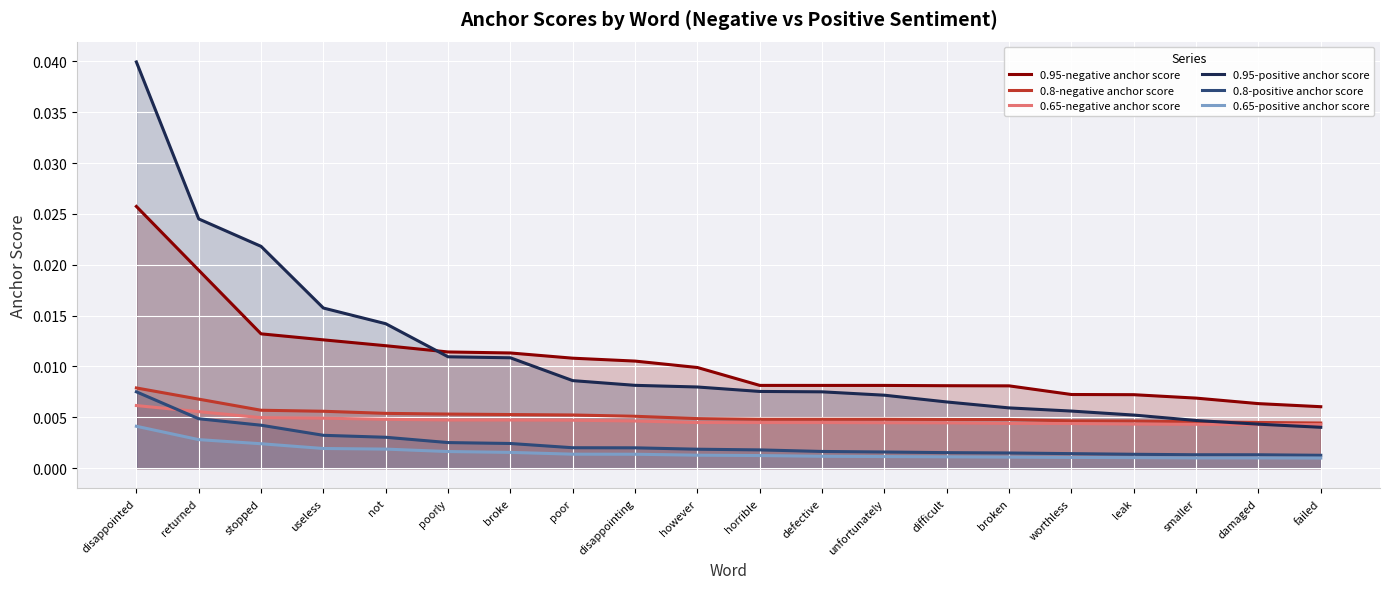

How many distinct data groups are displayed?

6